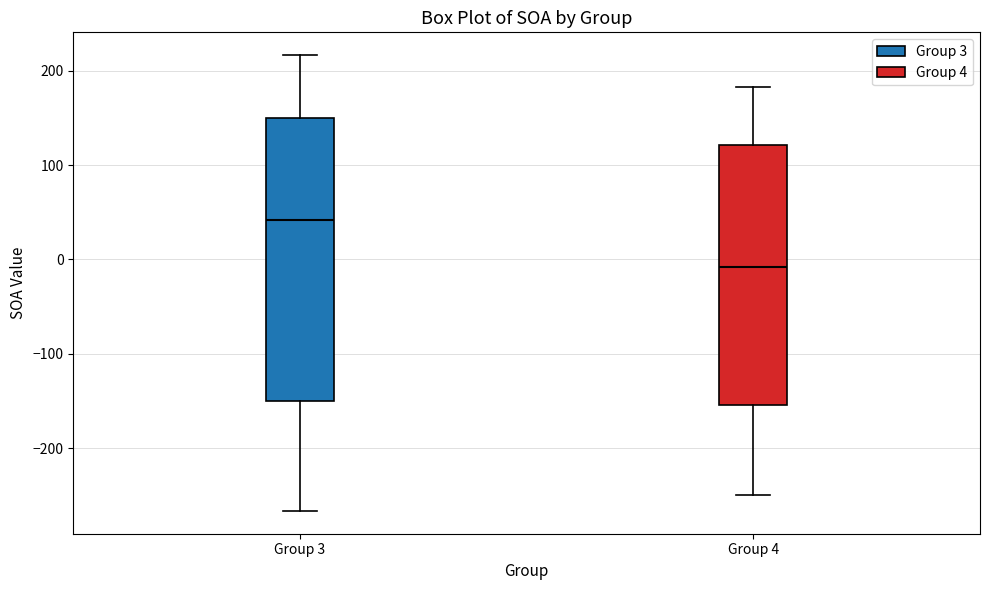

Which box is the tallest, from its lower edge to its upper edge?

Group 3